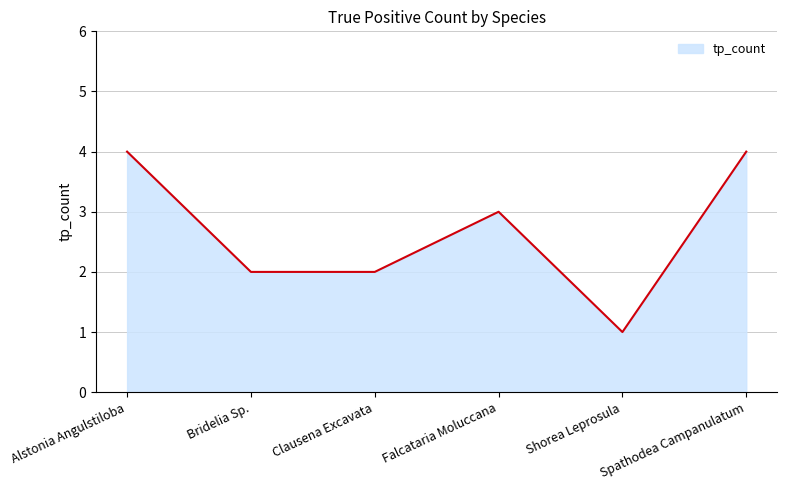

What is the average value?

3